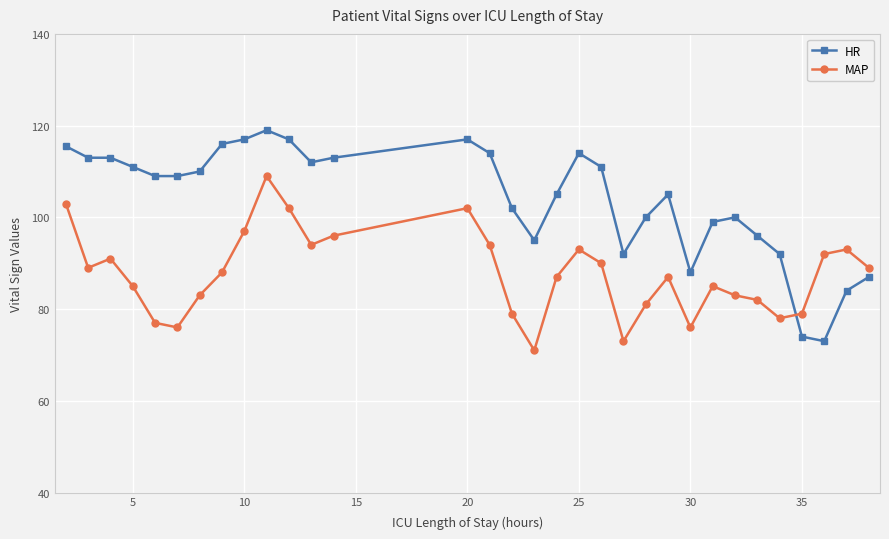

What is the average value of the HR series?

103.8